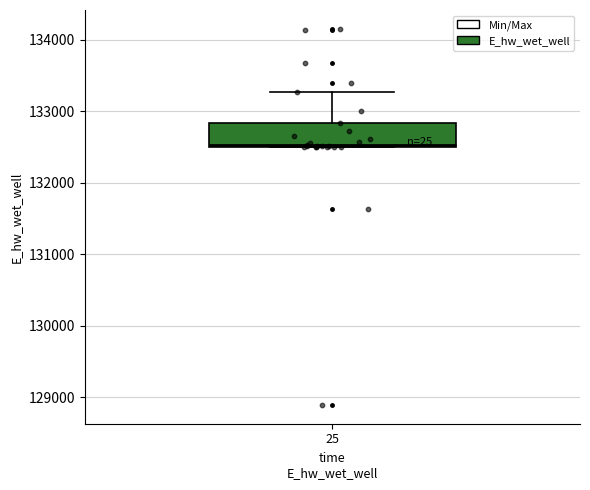

Where does the upper whisker of the box at x = 25 end on the y-axis? The values are not printed on the chart, so give them approximately, as read against the axis.

133300